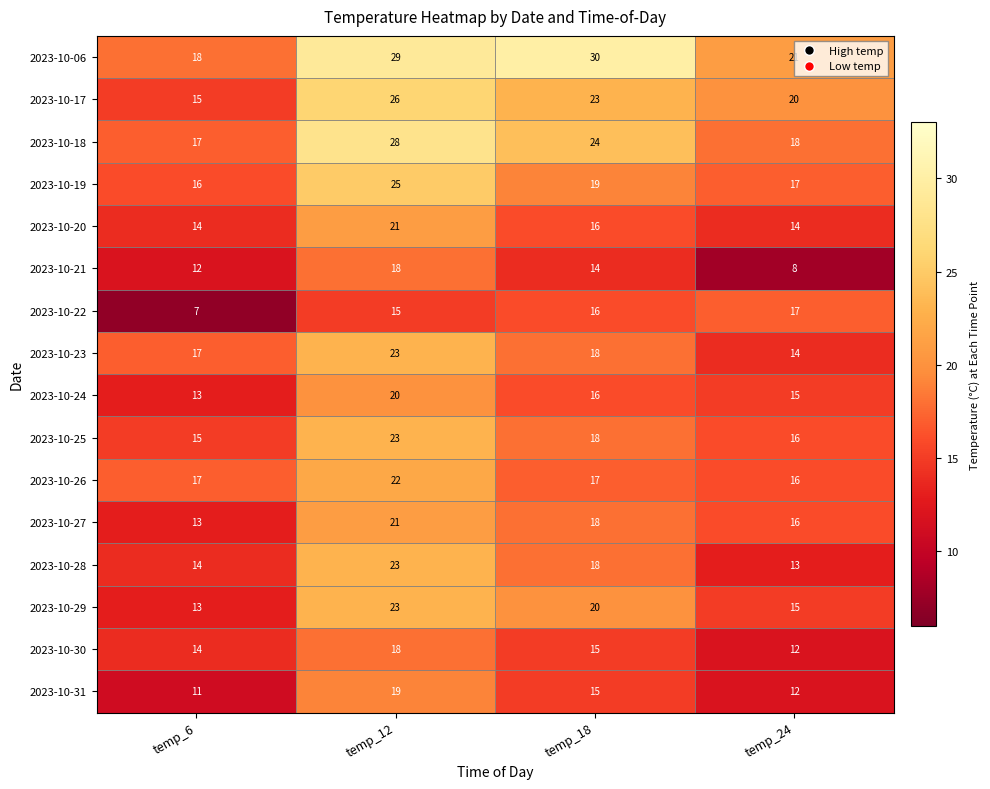

List the labels in order of 2023-10-17 value, largest first.

temp_12, temp_18, temp_24, temp_6